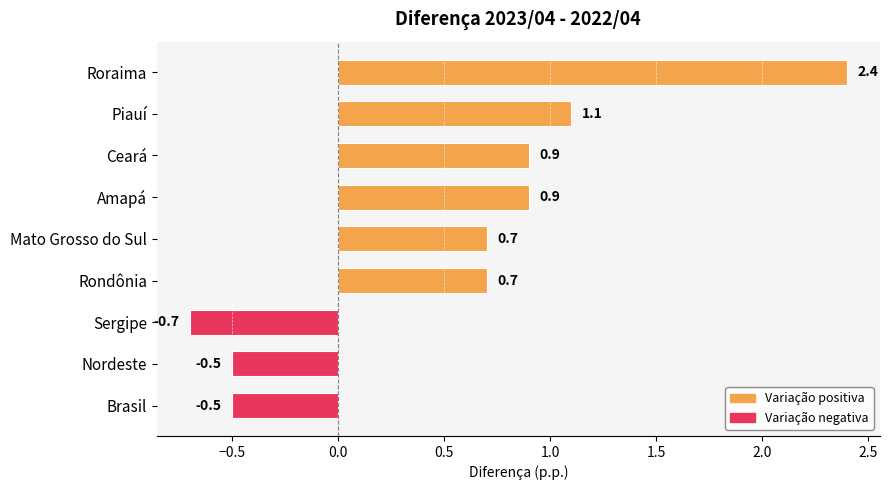

What is the sum of the values at Brasil and Roraima?

1.9